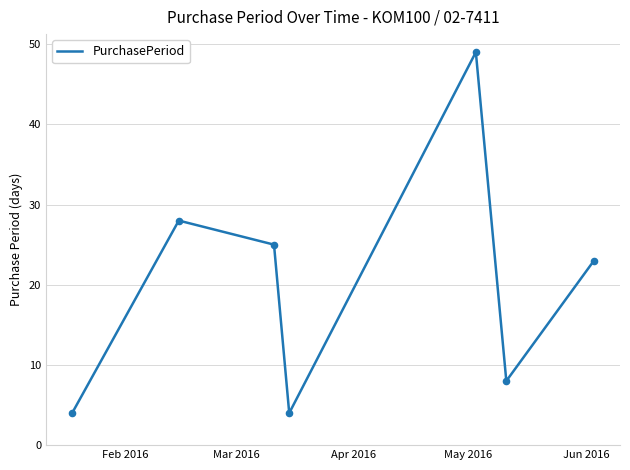

True or false: the data has more than 2 interior local peaks.

False